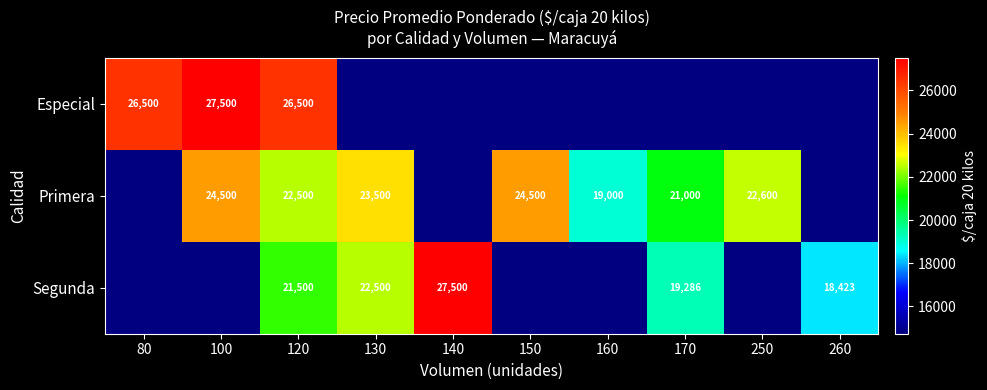

What is the total value across all series at 130?

55211.5